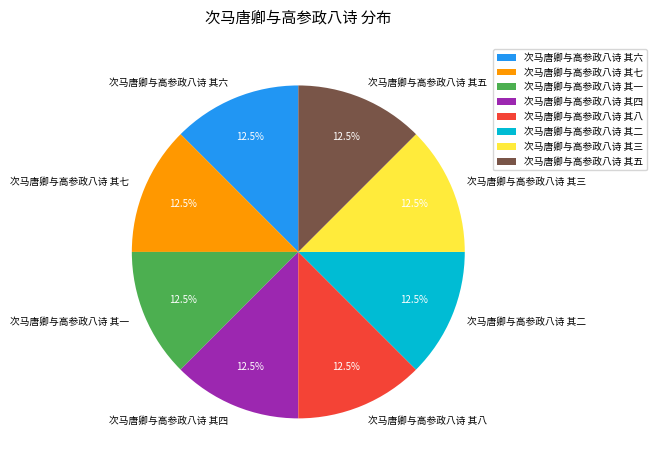

Is there a majority slice in this chart?

No